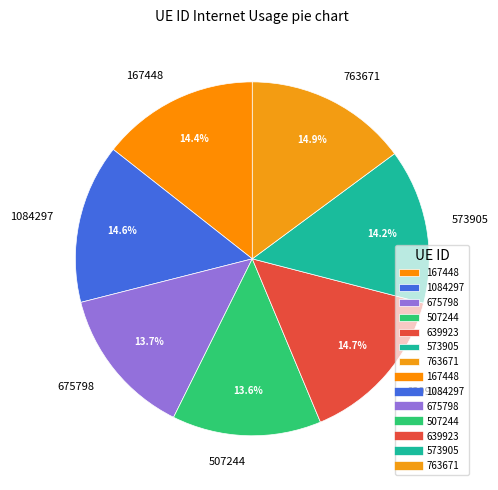

What portion of the pie excludes 167448?

85.6%